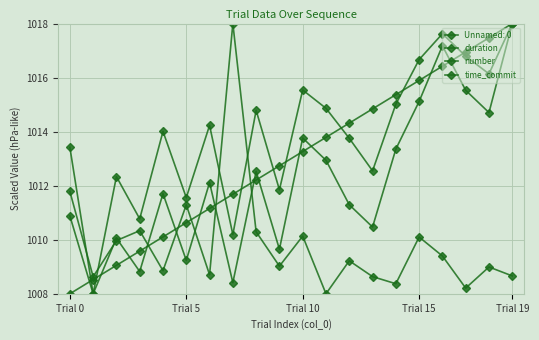

How many lines are shown in the chart?

4